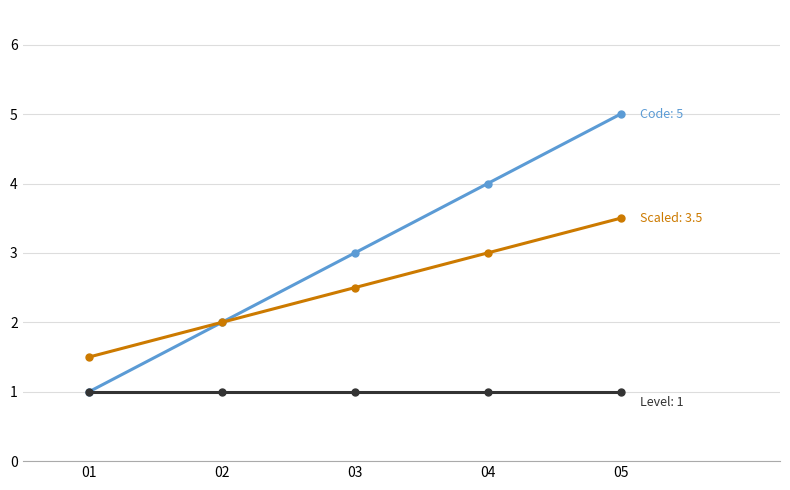

What is the maximum value shown in the chart?

5.0